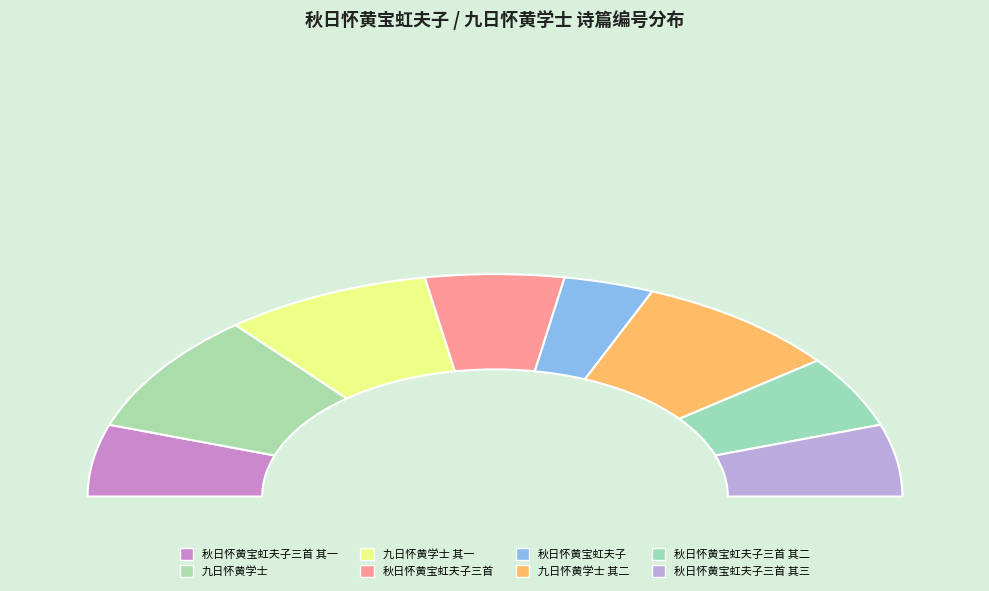

Rank the categories by value from lowest to highest.

秋日怀黄宝虹夫子, 秋日怀黄宝虹夫子三首 其一, 秋日怀黄宝虹夫子三首 其二, 秋日怀黄宝虹夫子三首 其三, 秋日怀黄宝虹夫子三首, 九日怀黄学士 其一, 九日怀黄学士 其二, 九日怀黄学士